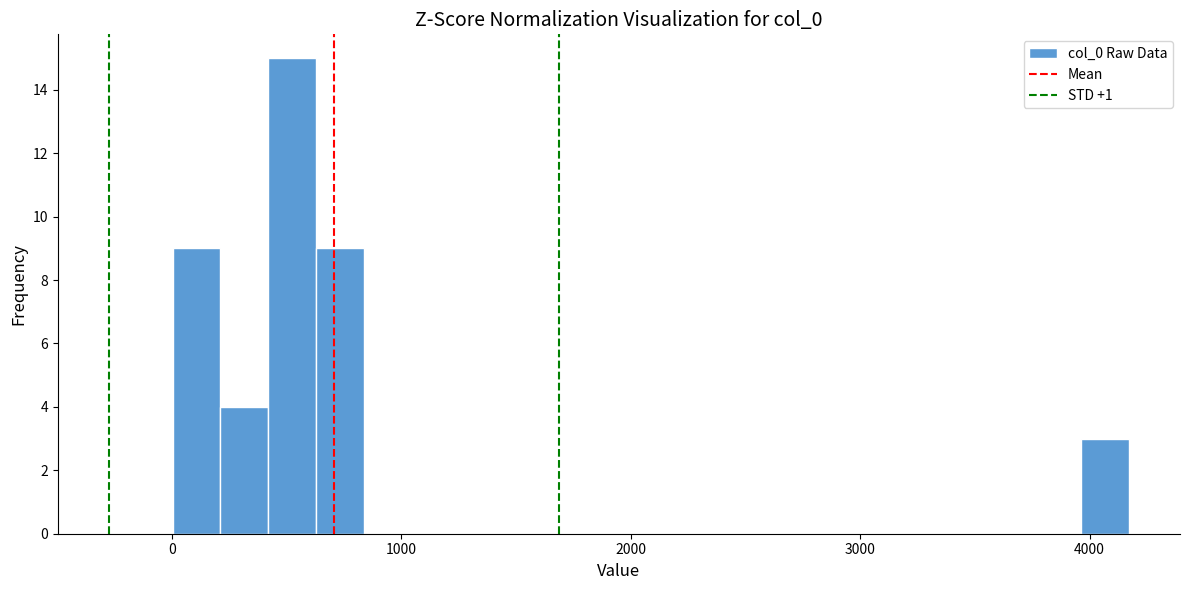

Around what value on the x-axis is the tallest bar? Give the approximate position of its centre, as read against the axis.

500